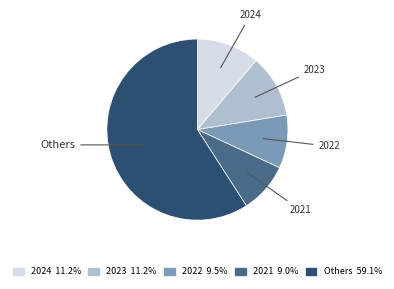

How many segments does this pie chart have?

5